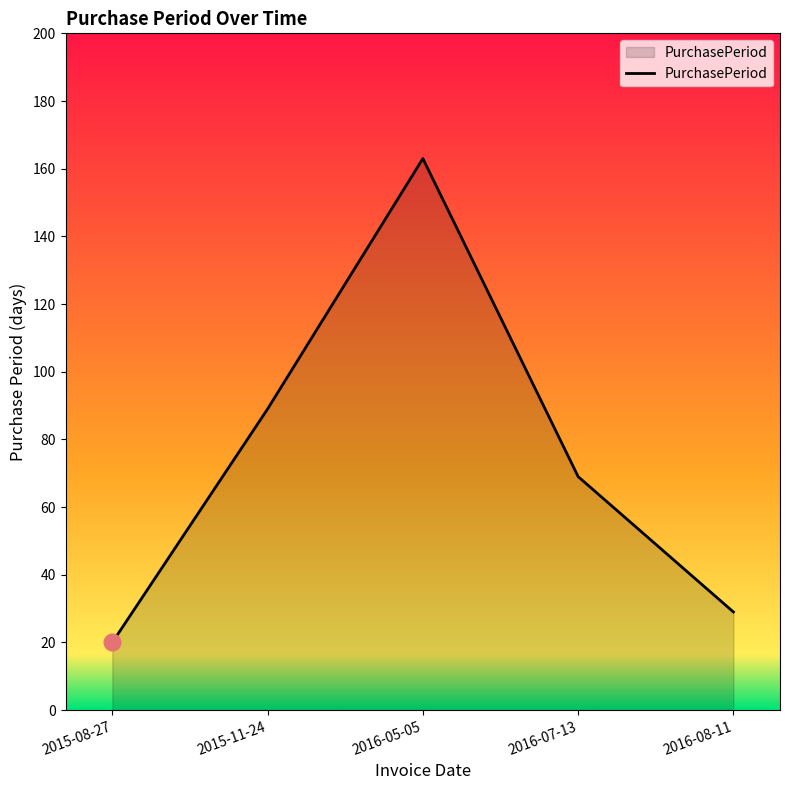

What position from the left is 2015-11-24?

2